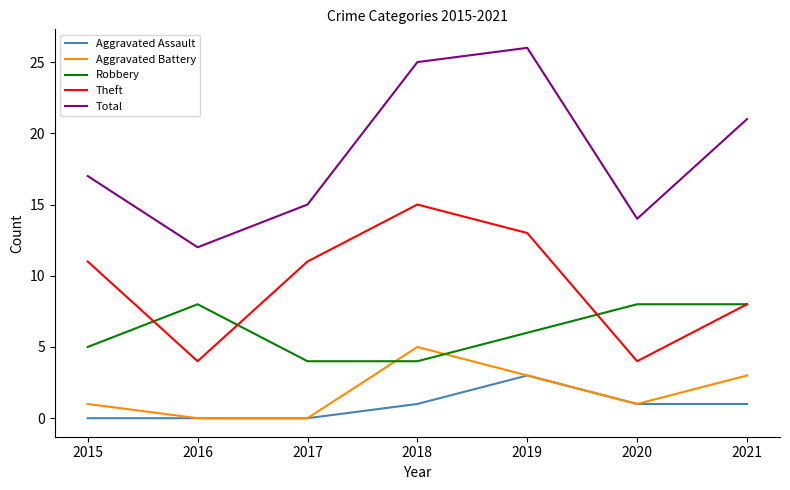

What is the difference between the second highest and second lowest values in the Aggravated Battery series?

3